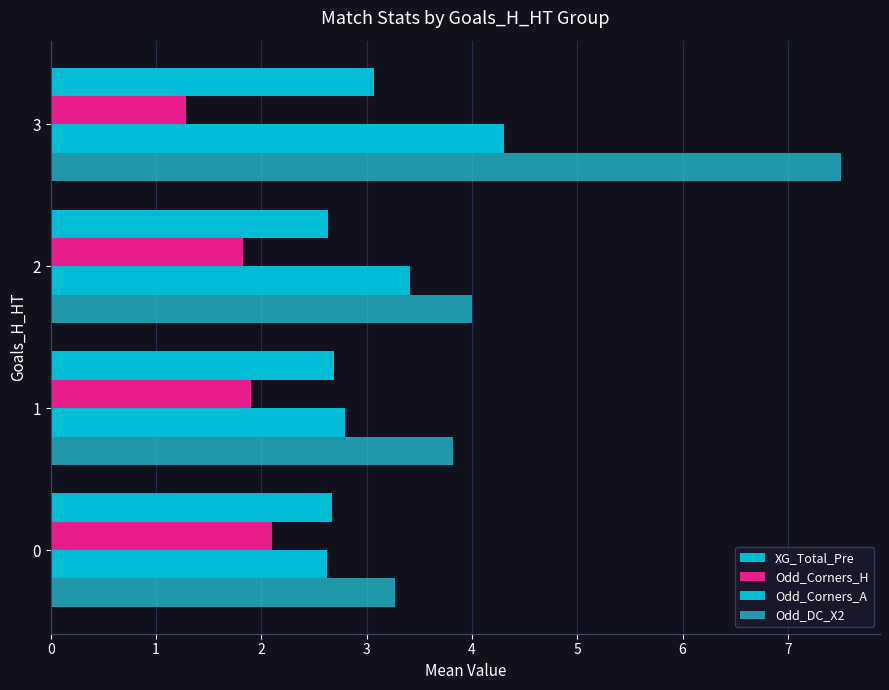

What is the total value across all series at 0?

10.7